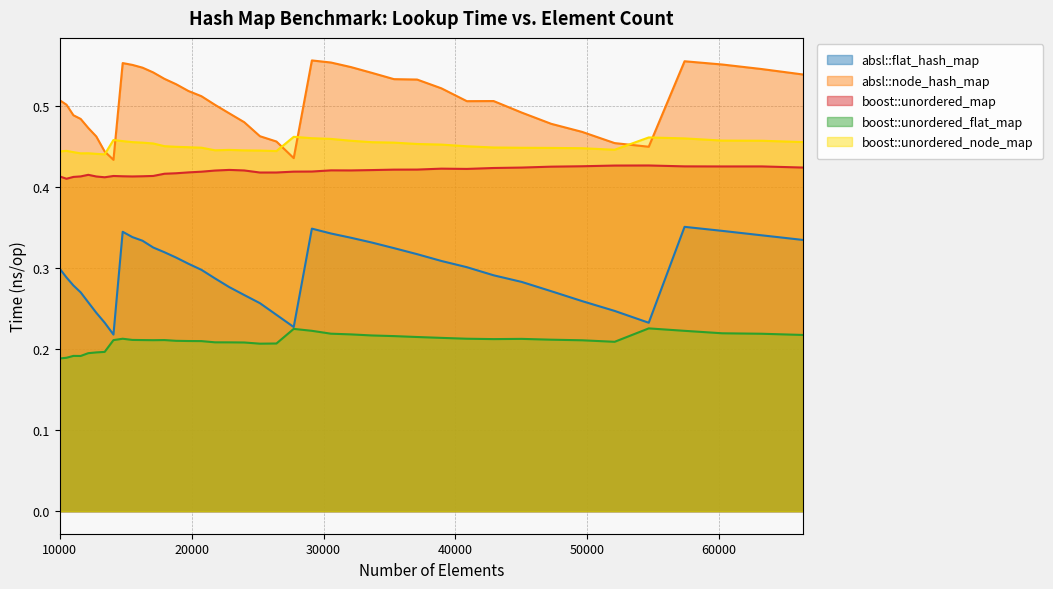

What are all the series names shown in the legend?

absl::flat_hash_map, absl::node_hash_map, boost::unordered_map, boost::unordered_flat_map, boost::unordered_node_map